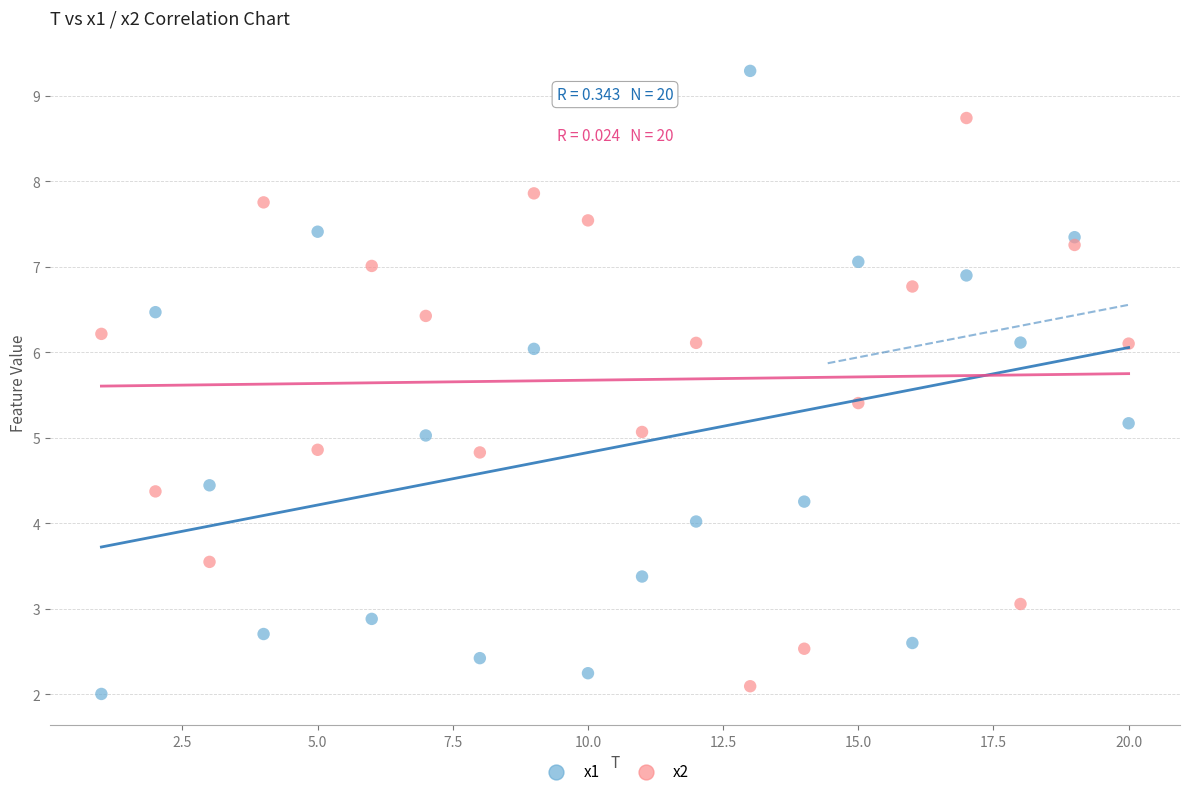

What are all the series names shown in the legend?

x1, x2